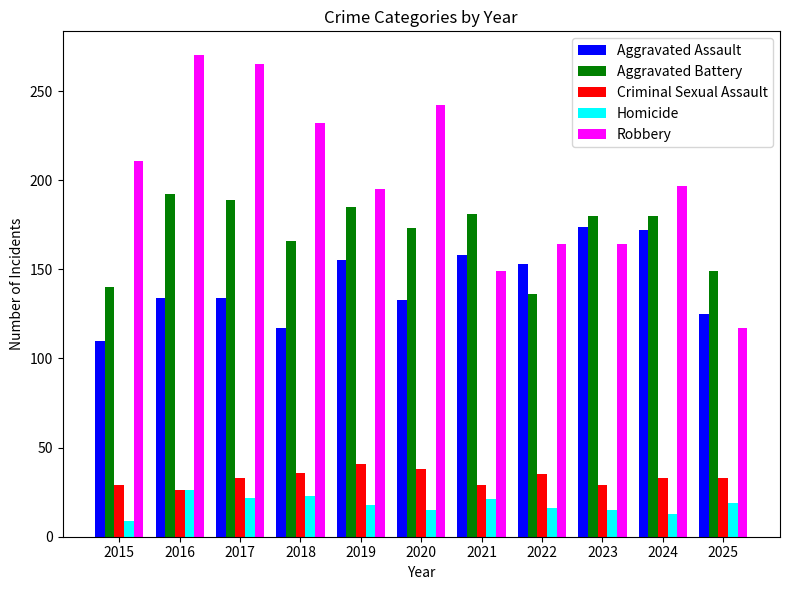

At how many categories does at least one series exceed 56?

11